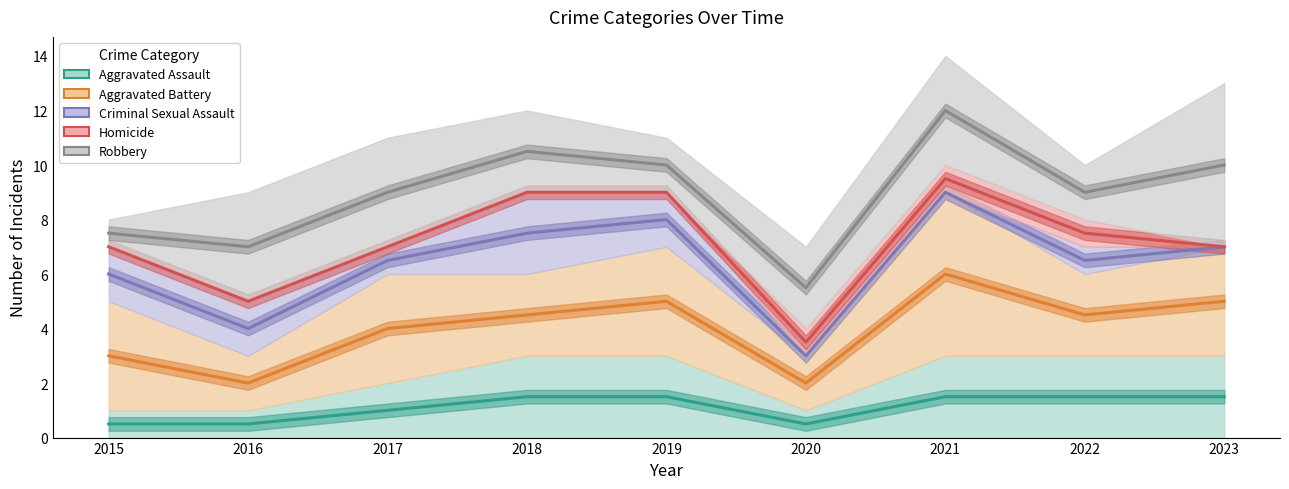

Rank the categories by Aggravated Battery value from lowest to highest.

2016, 2020, 2015, 2017, 2018, 2022, 2019, 2023, 2021